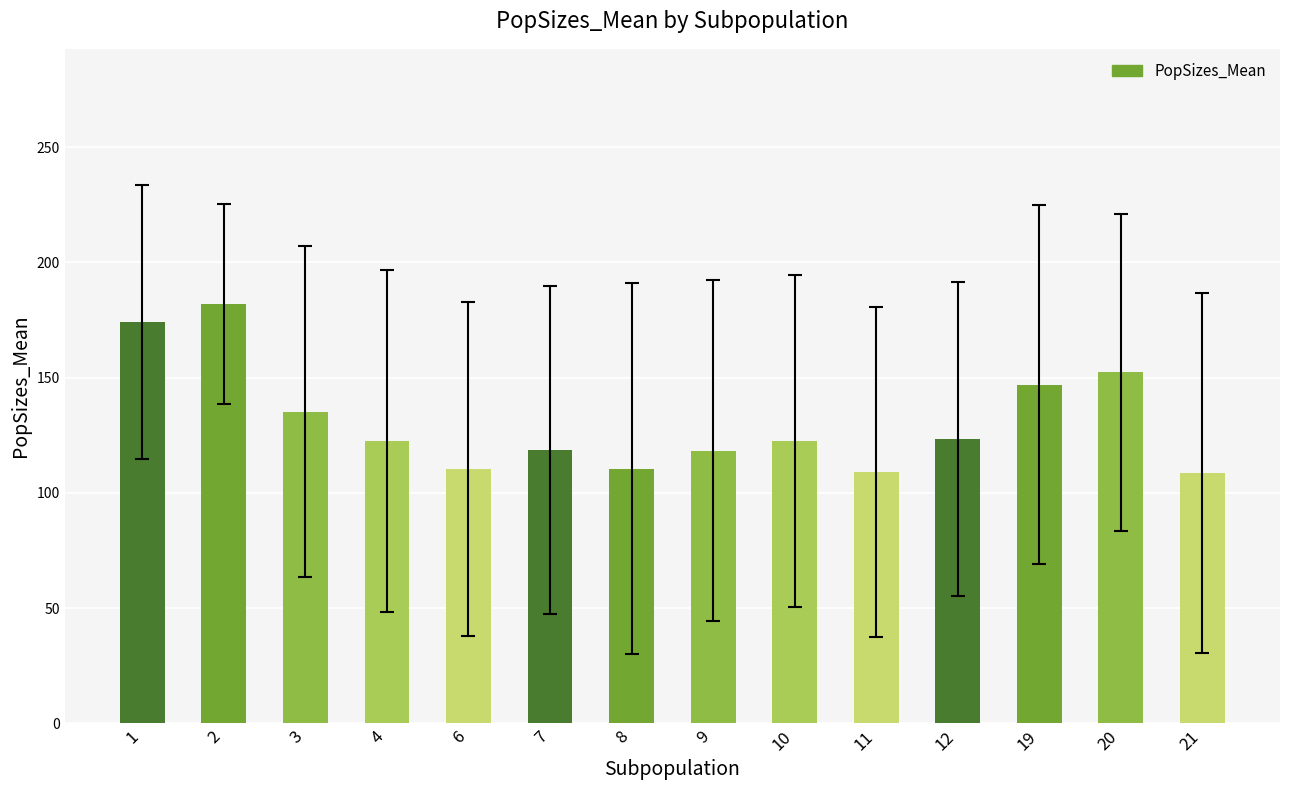

What is the greatest value displayed?

182.1